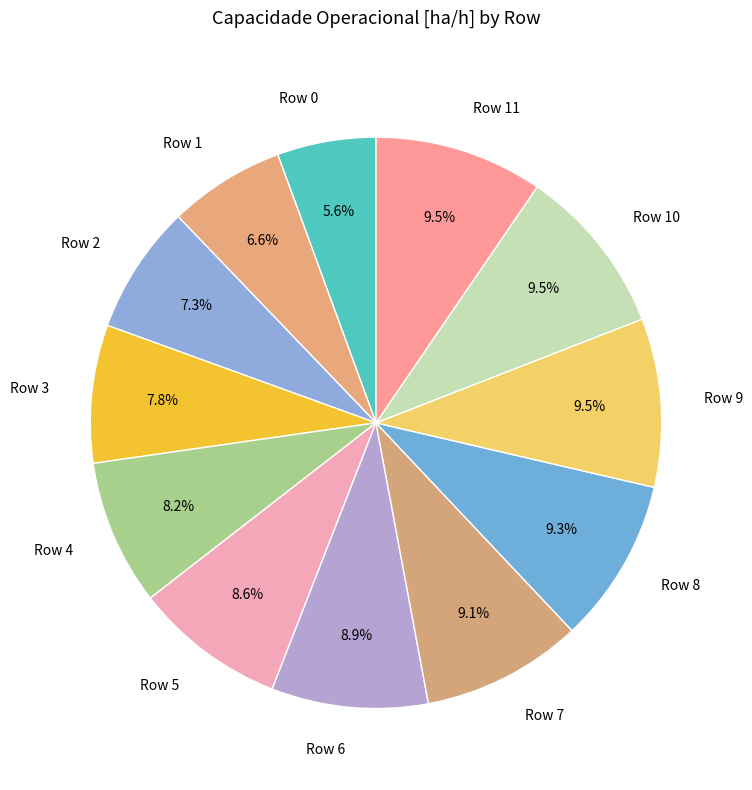

Approximately how many times larger is the value at Row 0 compared to Row 10?

0.6